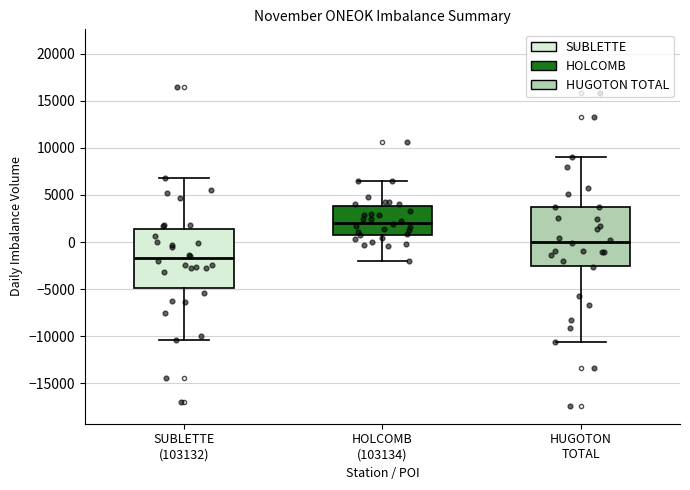

Reading left to right, transcribe this box plot: for each box, give where its median line is, the range the box spans, and where its two whiskers end, as read against the y-axis. The values are not printed on the chart, so give them approximately, as read against the axis.

SUBLETTE (103132): median -1500, box -5000 to 1500, whiskers -10500 to 7000
HOLCOMB (103134): median 2000, box 1000 to 4000, whiskers -2000 to 6500
HUGOTON TOTAL: median 0, box -2500 to 3500, whiskers -10500 to 9000